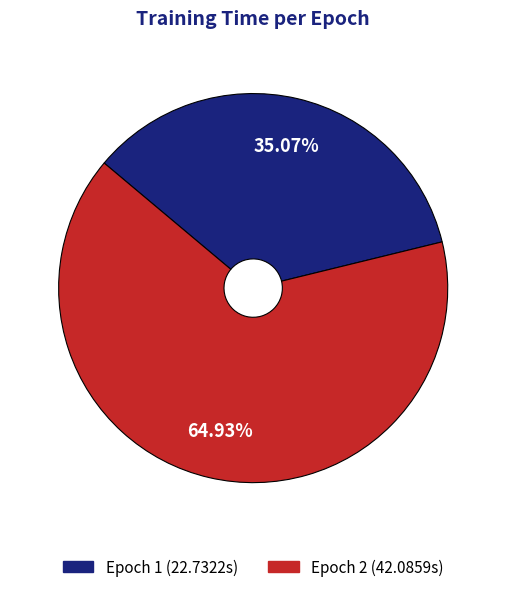

Is there any slice that represents more than half of the pie?

Yes